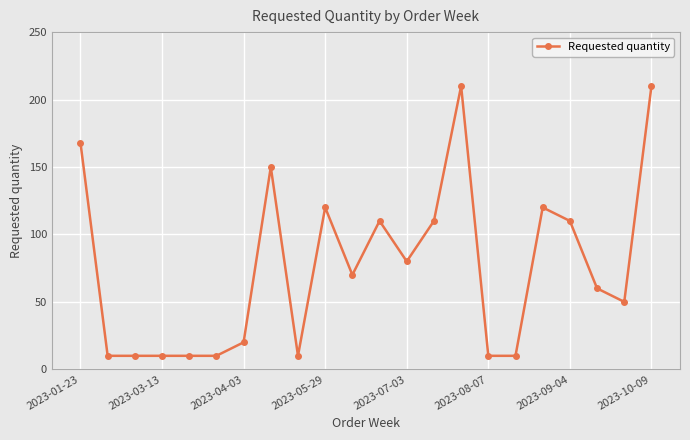

True or false: there are more than 1 points higher than both neighbors.

True